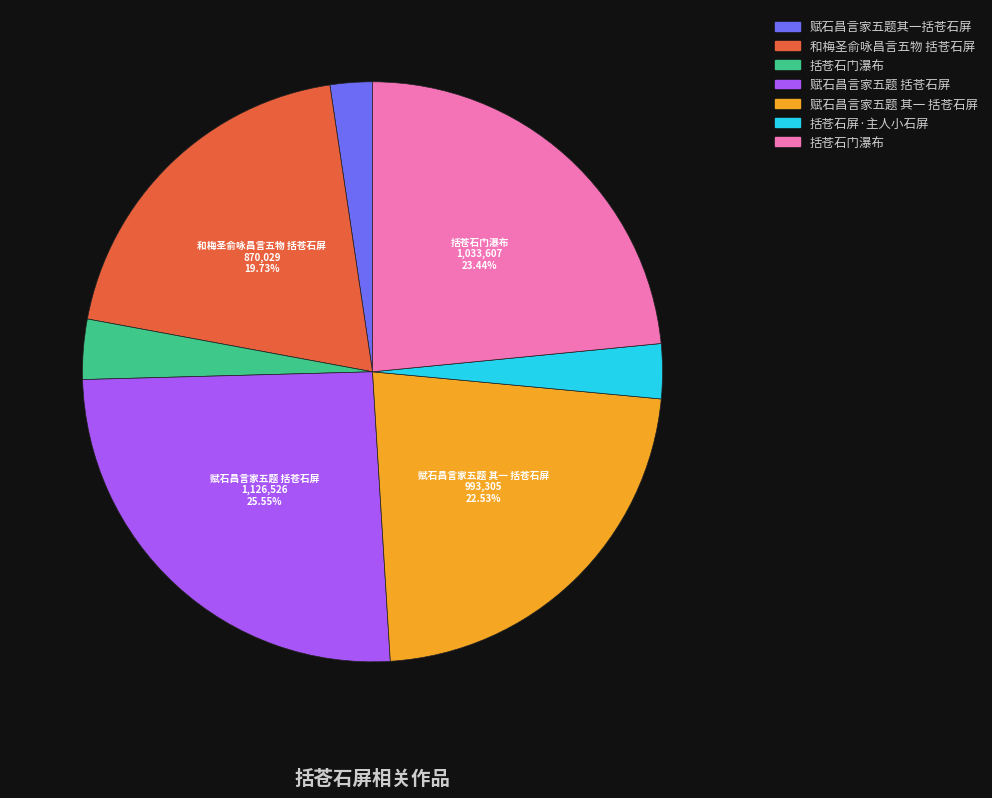

Does any single category account for the majority?

No